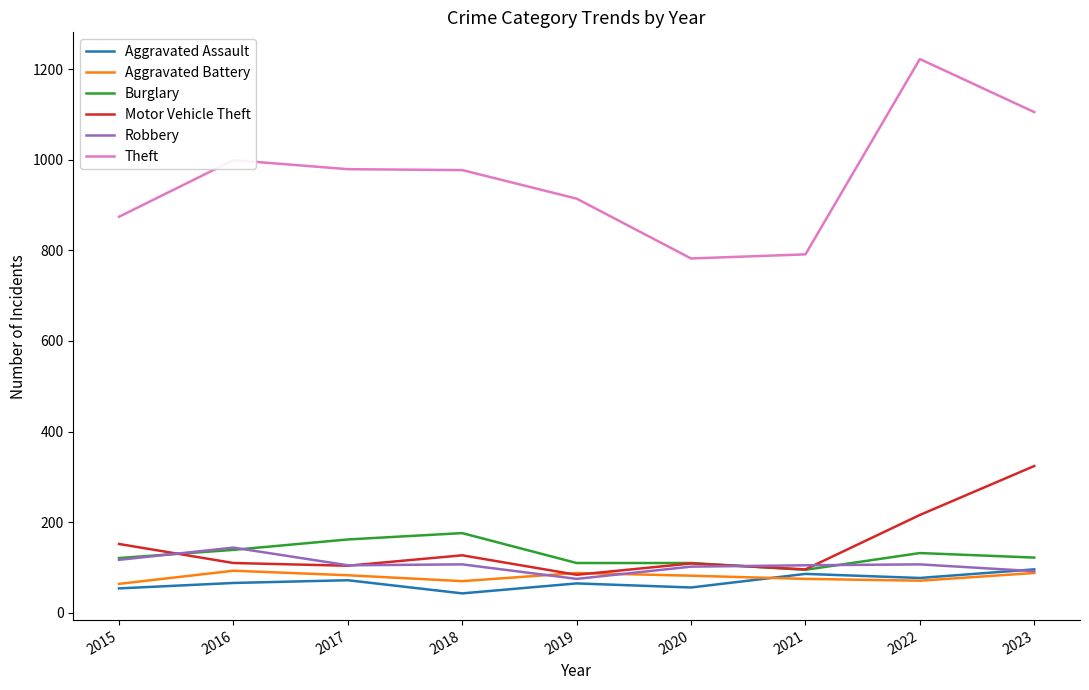

Is the value of Theft at 2020 greater than the value of Burglary at 2016?

Yes